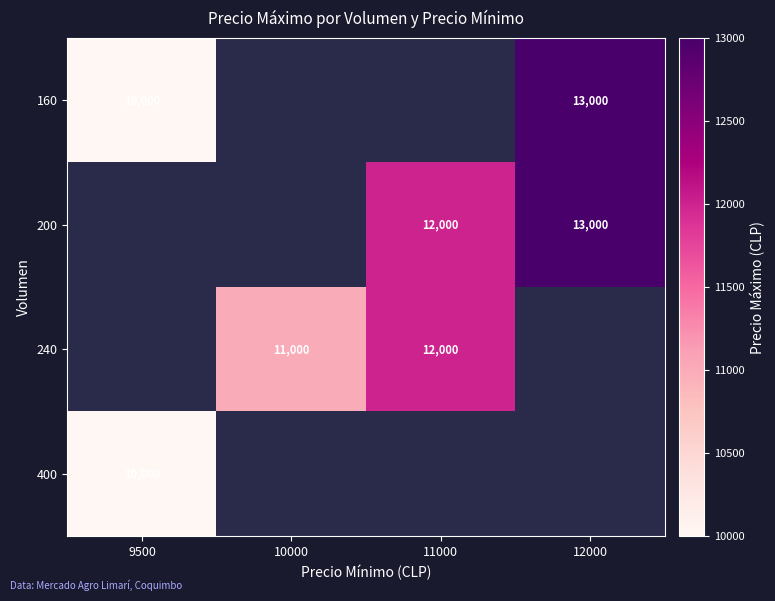

Which category has the highest value across all series?

12000